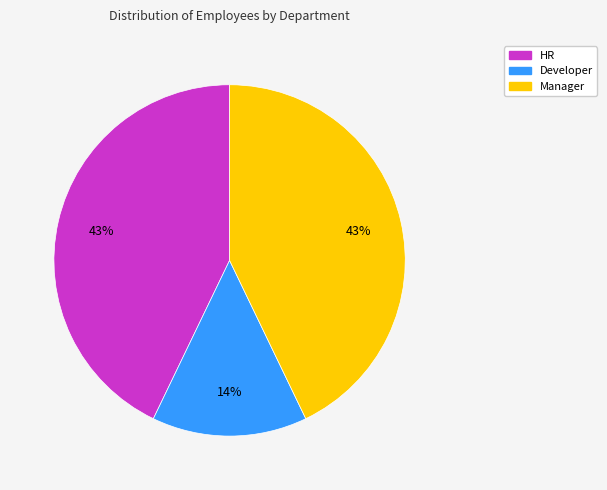

To the nearest percent, what is the difference between the largest and smallest slice percentages?

29%